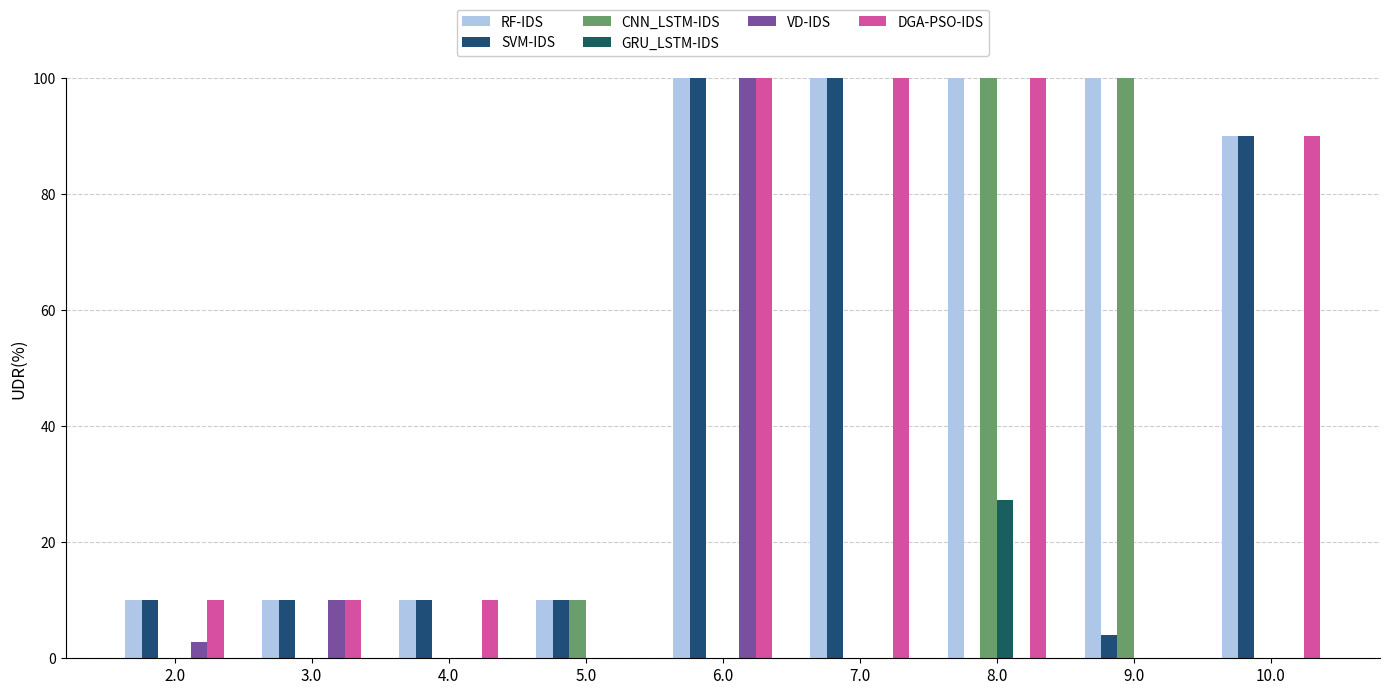

Read the SVM-IDS value at 10.0.

90.0